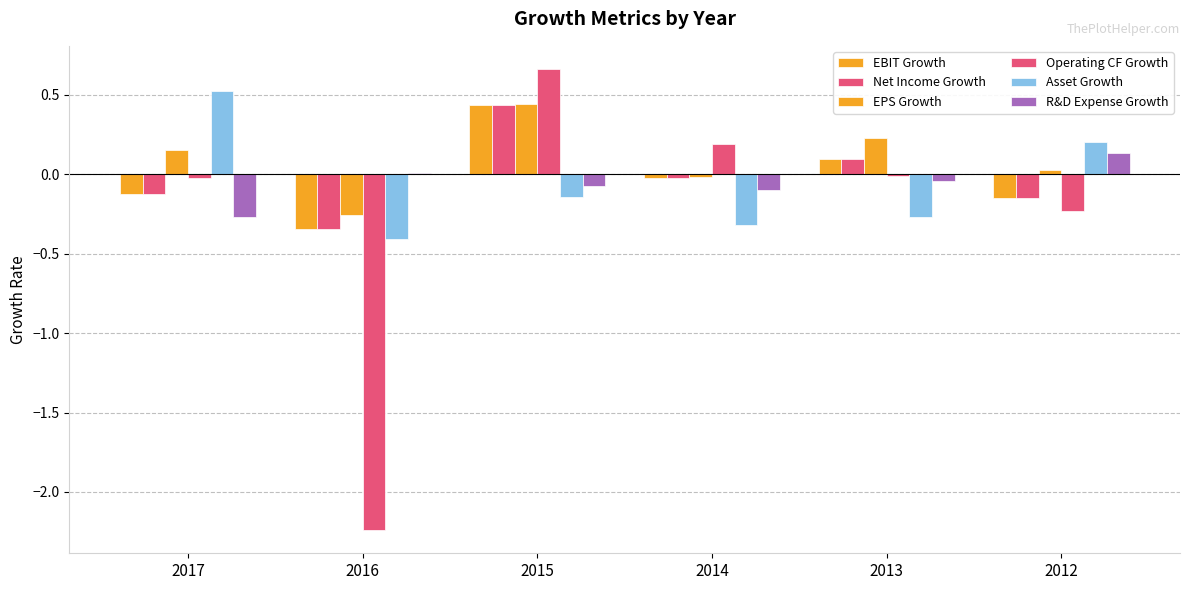

Does the chart contain stacked bars?

No